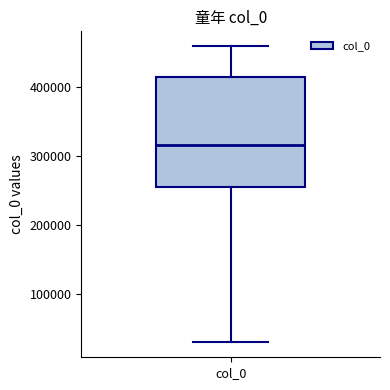

Read this box plot against the y-axis: the position of the median line, the range covered by the box, and the ends of both whiskers. The values are not printed on the chart, so give them approximately, as read against the axis.

median 320000, box 250000 to 410000, whiskers 30000 to 460000